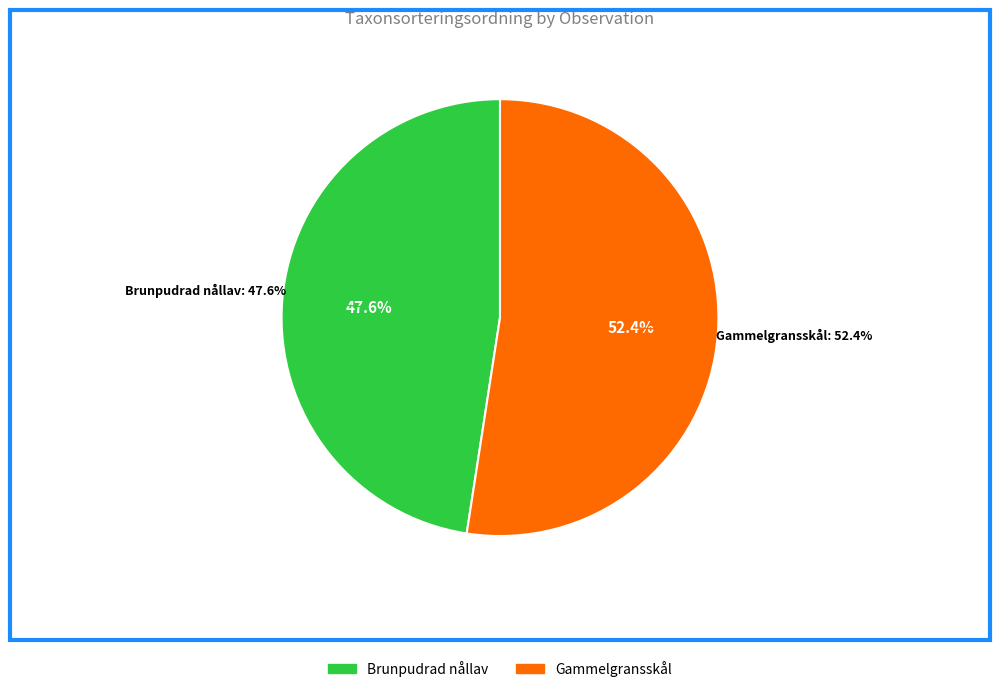

What portion of the pie excludes Brunpudrad nållav (80693199)?

52.4%